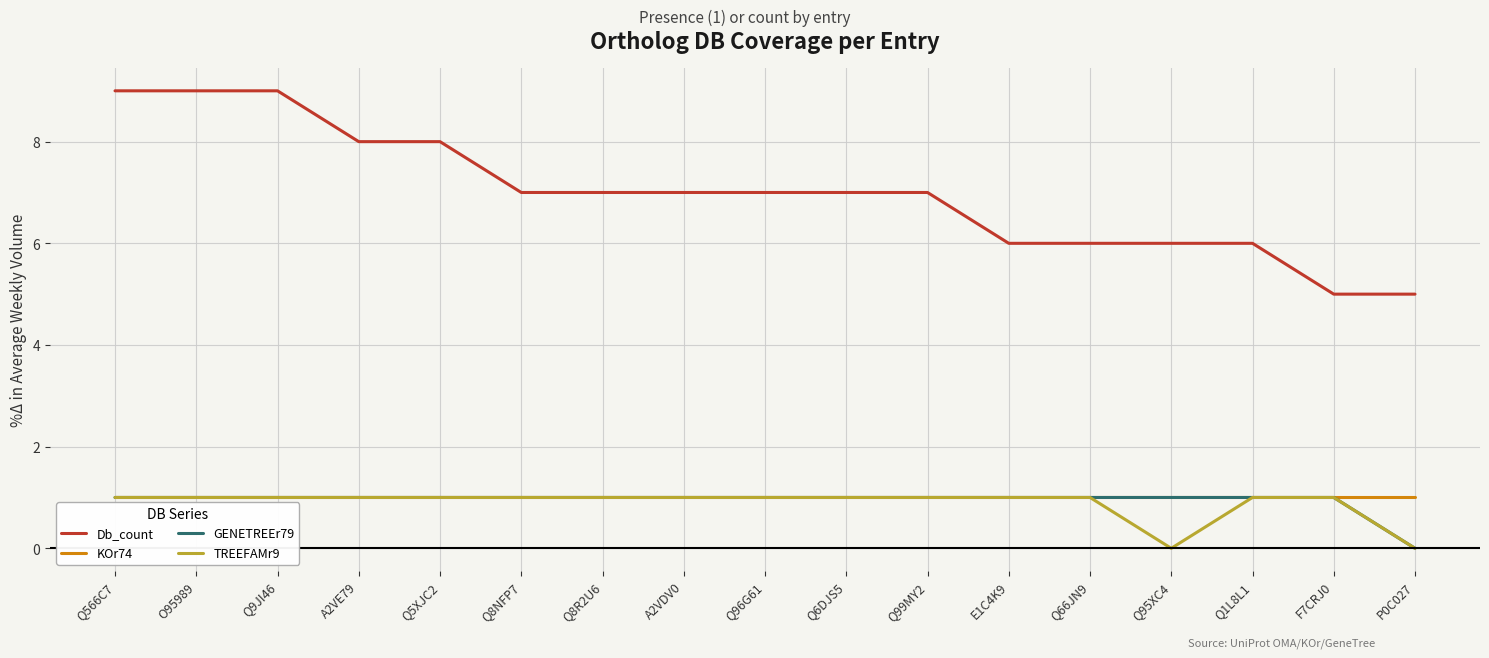

Which series has the largest range (max minus min)?

Db_count